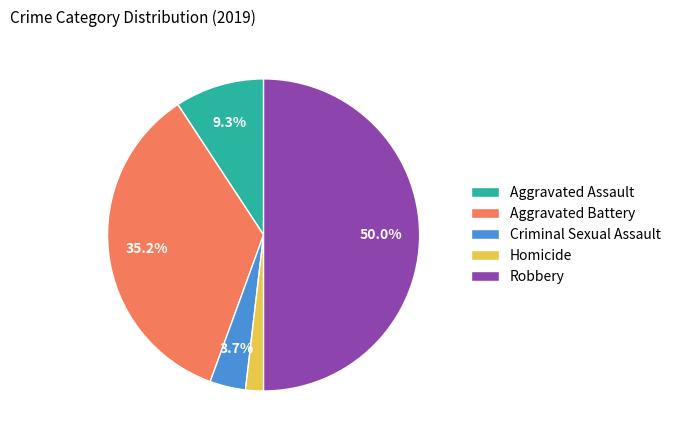

Does Aggravated Battery account for over 50% of the chart?

No